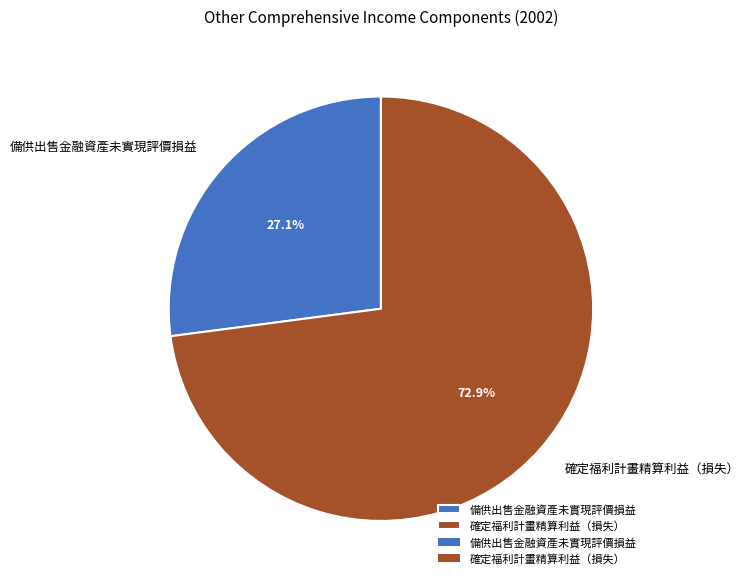

Combined, what portion of the pie is 確定福利計畫精算利益（損失） and 備供出售金融資產未實現評價損益?

100.0%